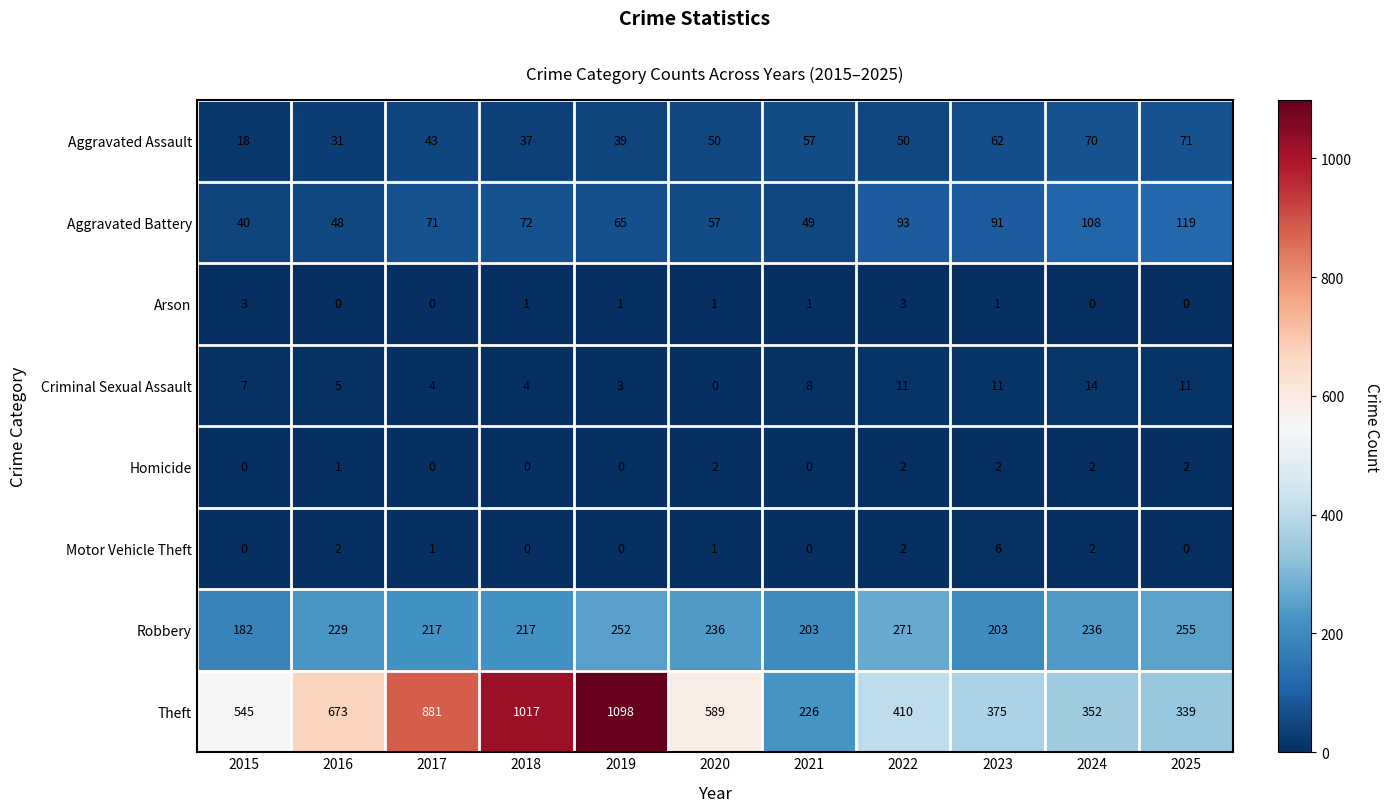

Between 2018 and 2023, which series saw the biggest shift?

Theft